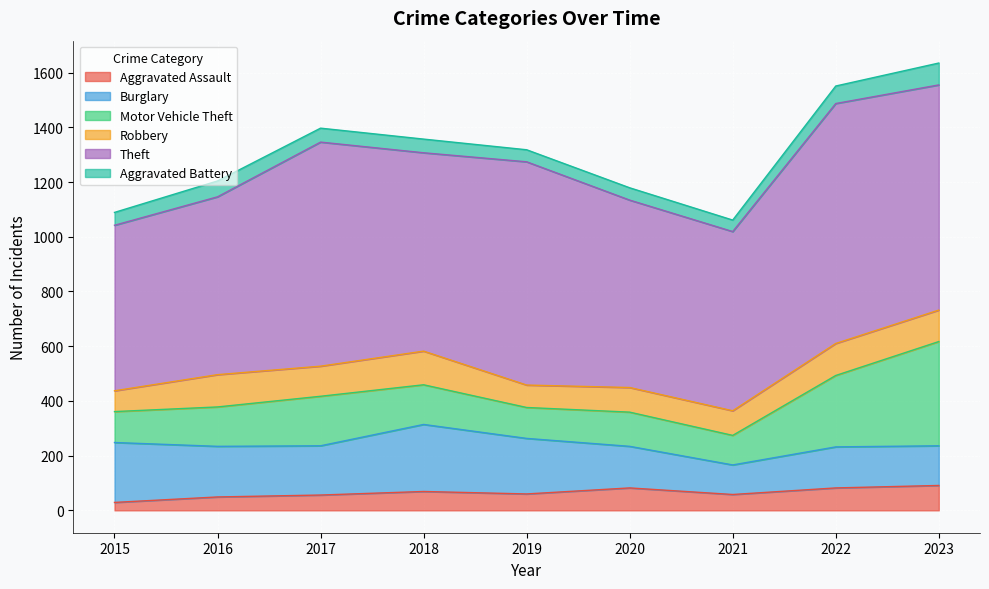

Which has a higher value, 2015 or 2018?

2018